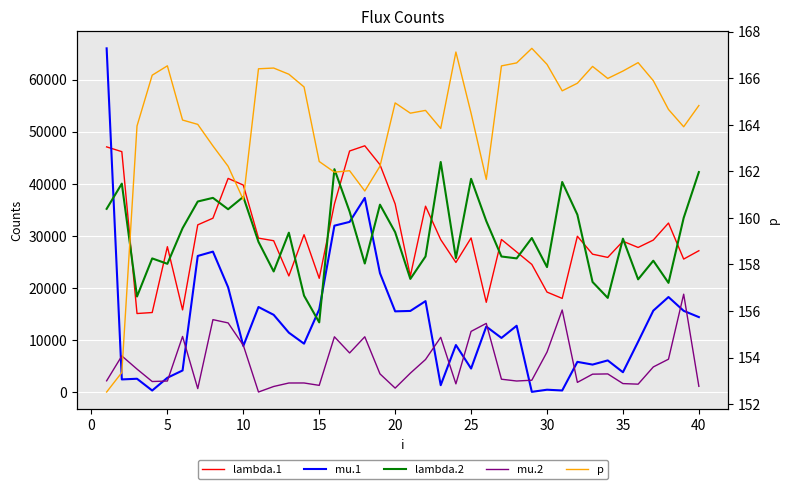

How many series are shown in this chart?

5